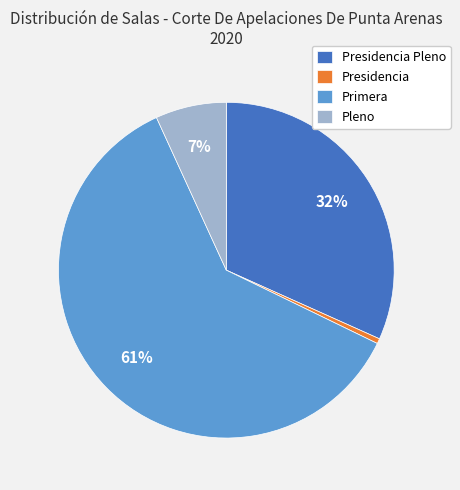

Which category has the biggest portion of the pie?

Primera